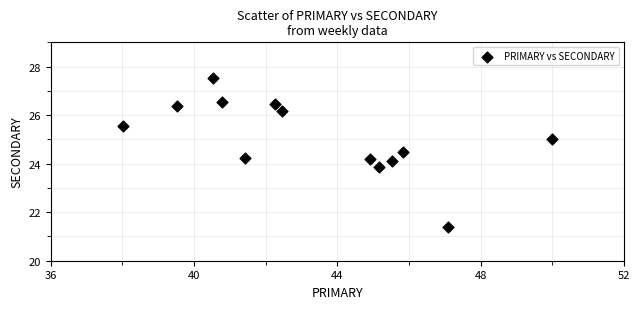

What is the range of Y values (max minus min)?

6.1